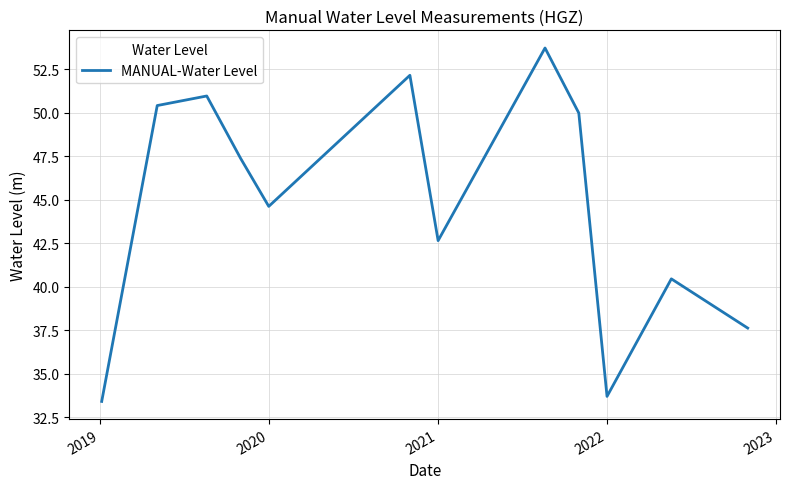

What is the smallest value displayed?

33.4